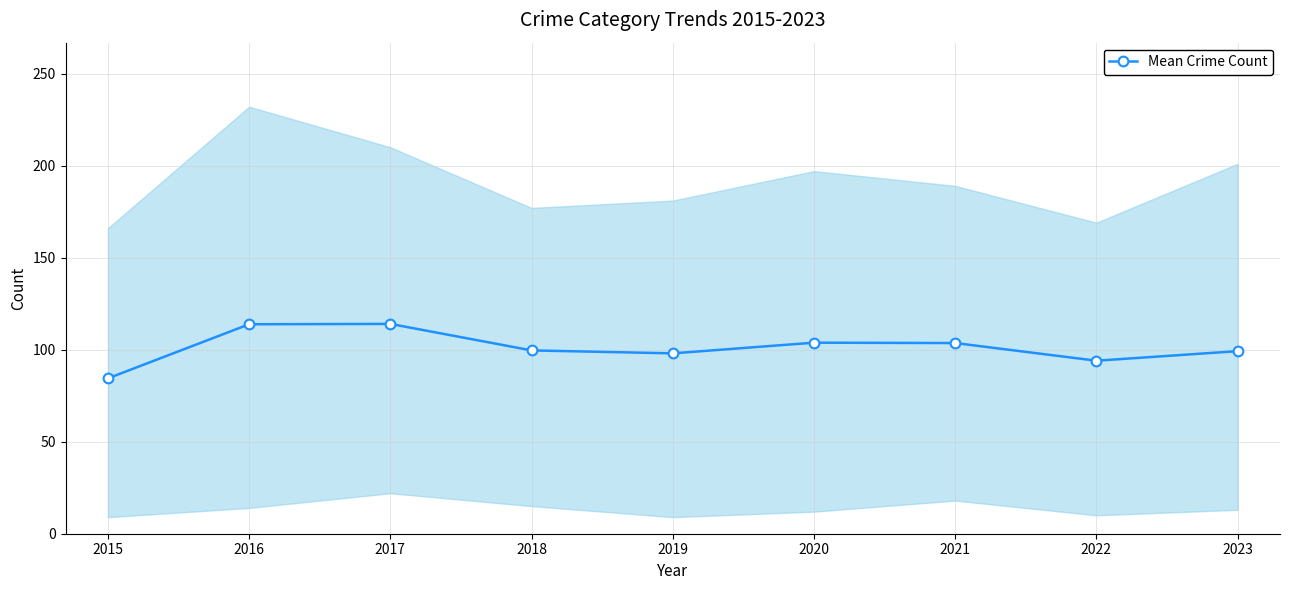

Does the chart have visible grid lines?

Yes